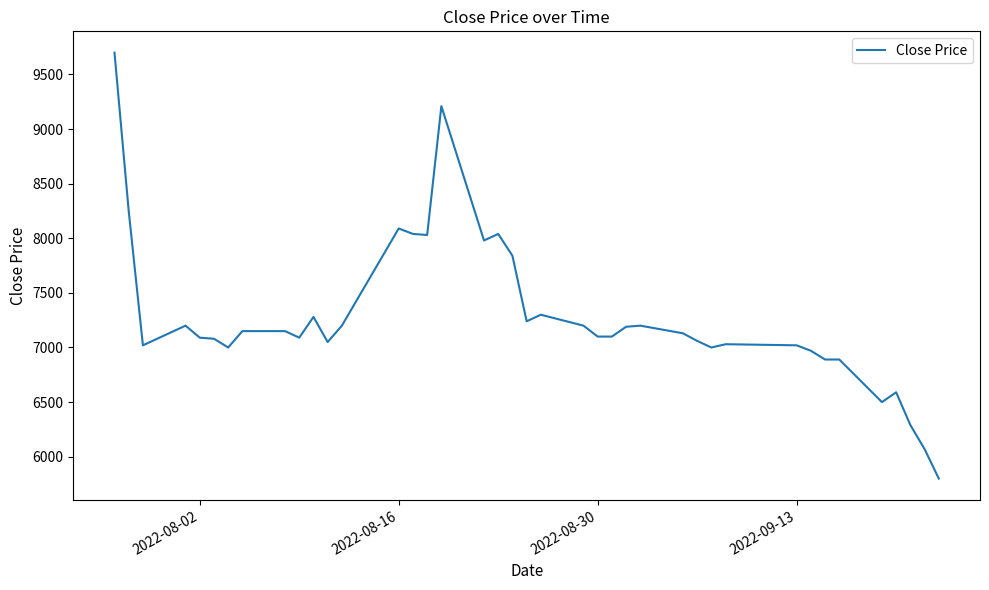

What is the difference between the maximum and minimum values?

3900